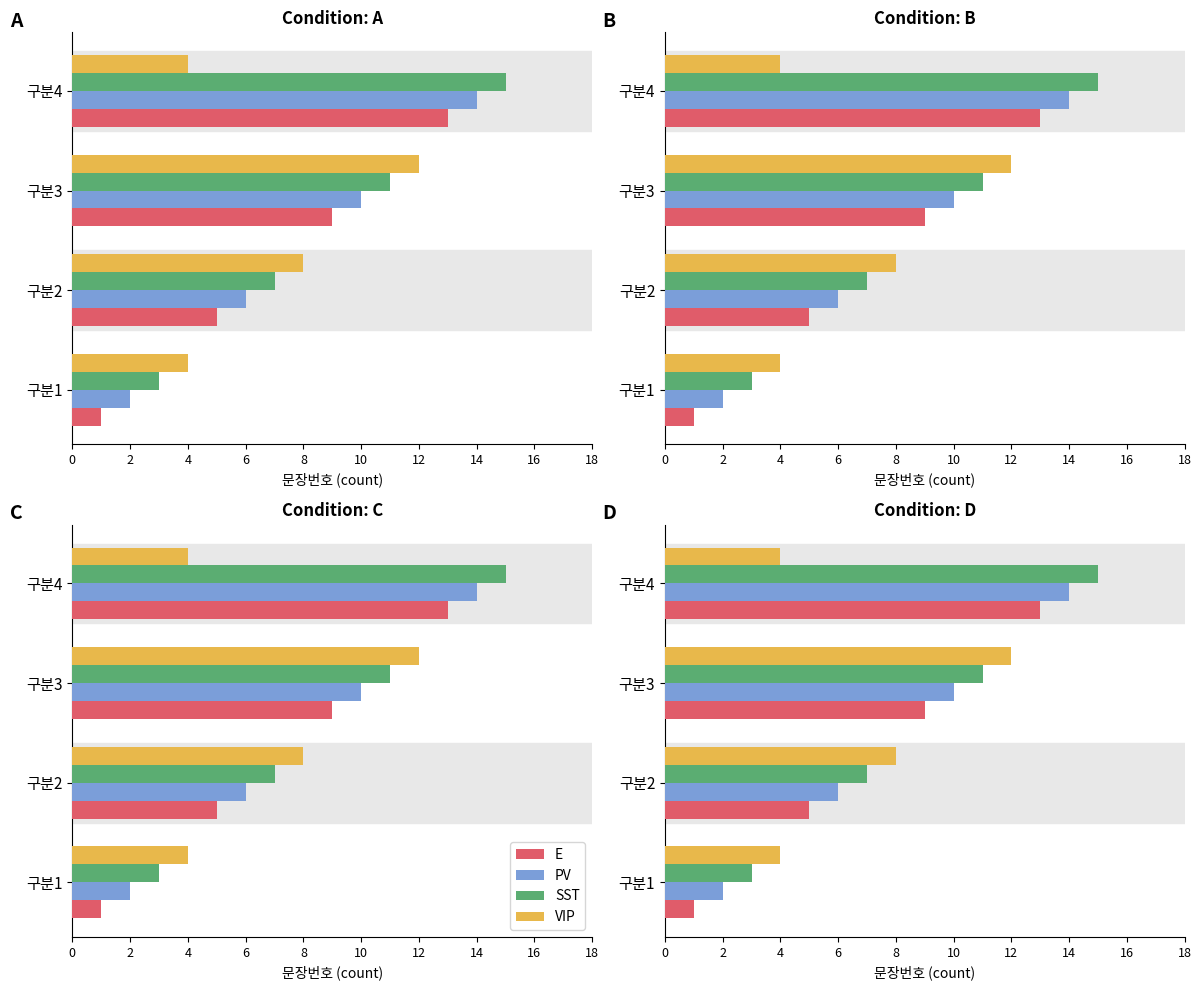

Is it true that VIP equals 8 at 4?

False